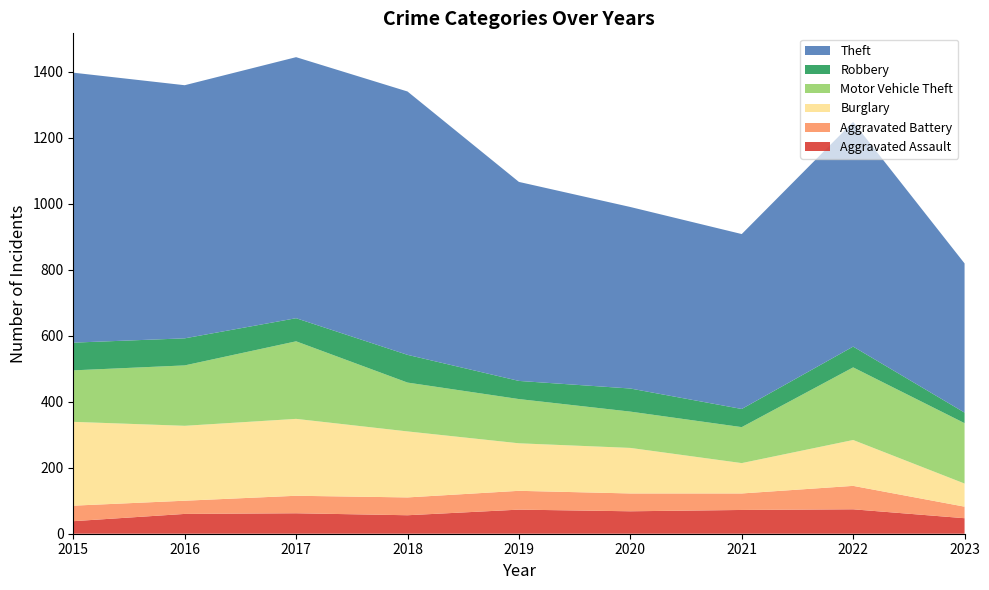

Reading left to right, list all the values displayed in this chart.

Aggravated Assault: 2015=38	2016=60	2017=62	2018=56	2019=73	2020=68	2021=72	2022=74	2023=47
Aggravated Battery: 2015=47	2016=40	2017=53	2018=54	2019=57	2020=54	2021=50	2022=71	2023=35
Burglary: 2015=254	2016=227	2017=233	2018=200	2019=144	2020=138	2021=92	2022=139	2023=70
Motor Vehicle Theft: 2015=156	2016=183	2017=235	2018=148	2019=134	2020=110	2021=109	2022=220	2023=183
Robbery: 2015=84	2016=82	2017=70	2018=84	2019=55	2020=70	2021=55	2022=63	2023=32
Theft: 2015=818	2016=767	2017=791	2018=798	2019=603	2020=550	2021=530	2022=681	2023=452